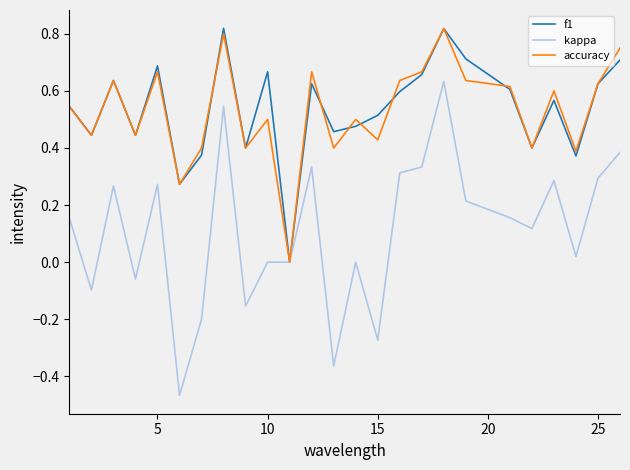

Which series has the widest spread of values?

kappa